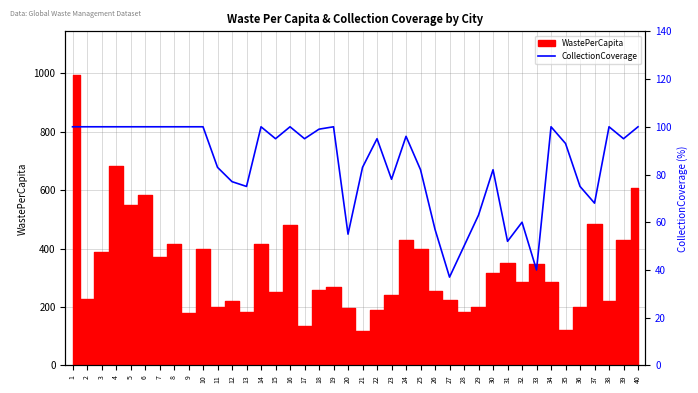

Which has a higher value, 5 or 9?

5